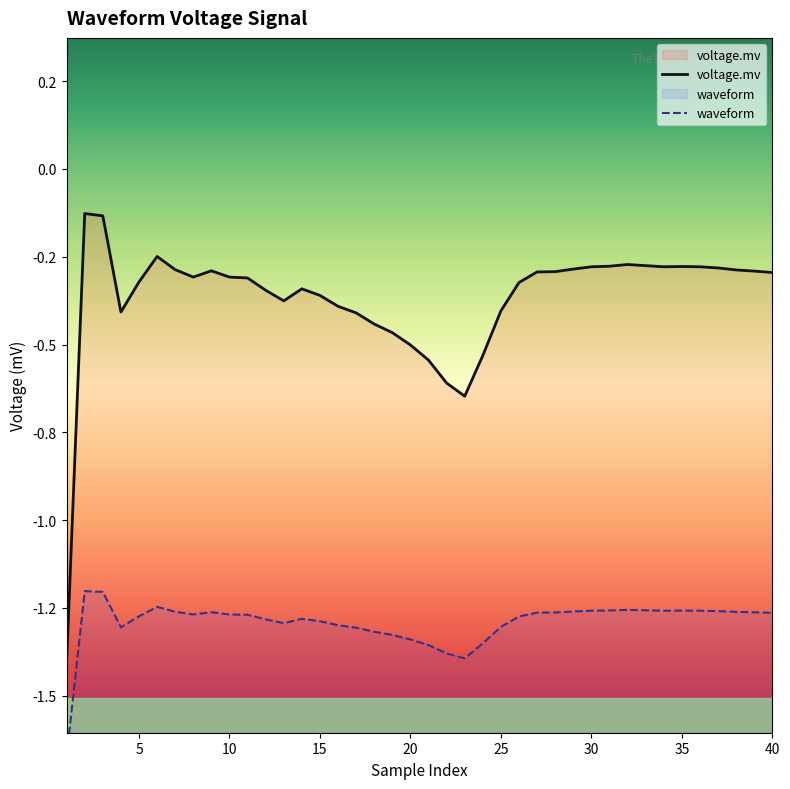

Is the value of waveform at 39 greater than the value of voltage.mv at 17?

No